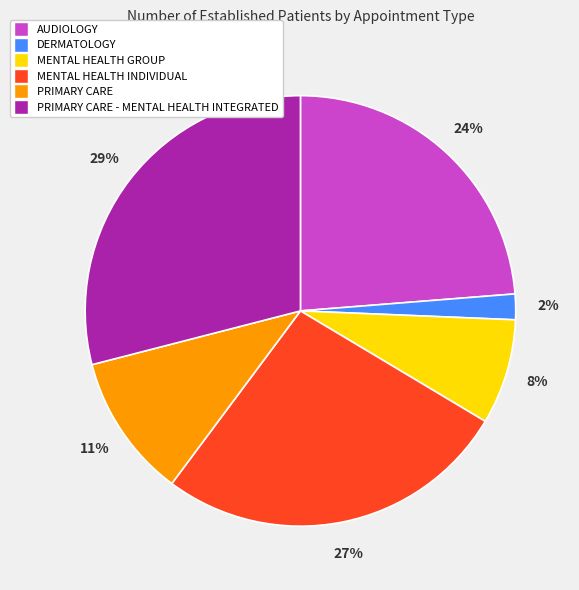

To the nearest percent, what is the difference between the largest and smallest slice percentages?

27%